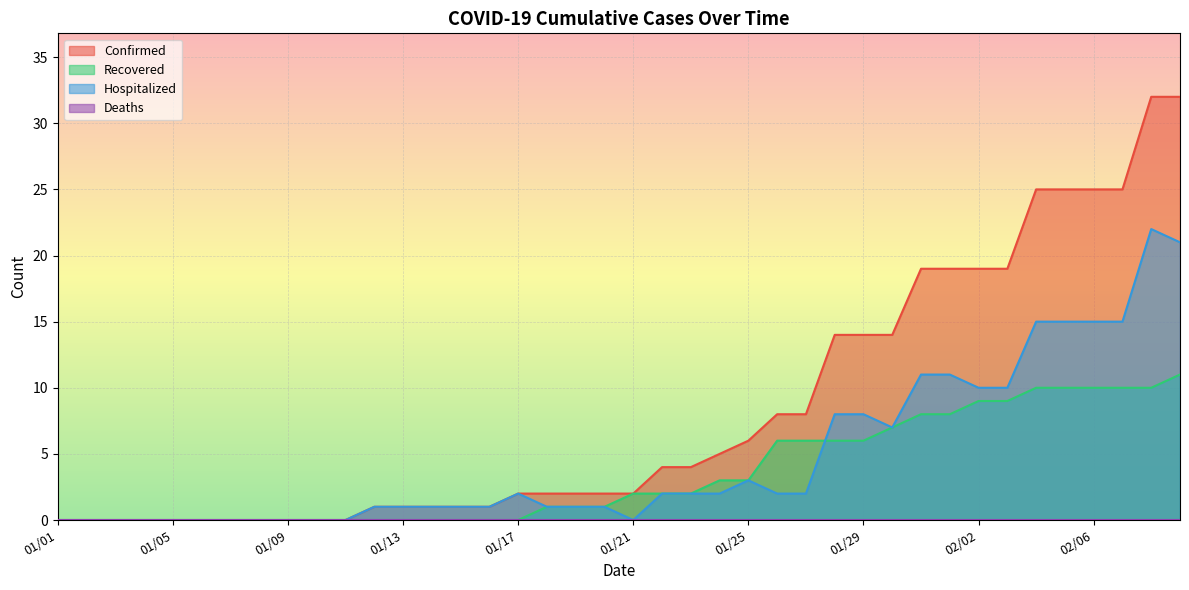

Which series has the widest spread of values?

Confirmed